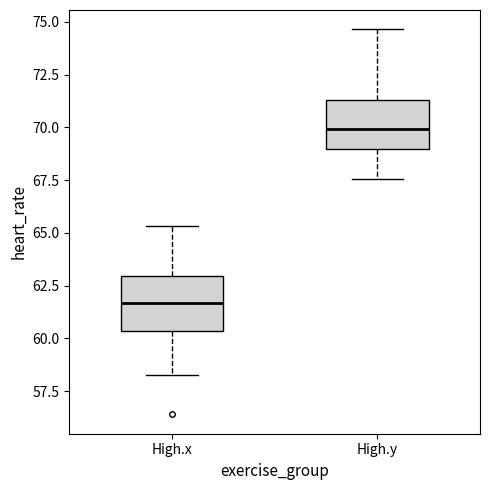

Reading left to right, transcribe this box plot: for each box, give where its median line is, the range the box spans, and where its two whiskers end, as read against the y-axis. The values are not printed on the chart, so give them approximately, as read against the axis.

High.x: median 61.5, box 60.5 to 63.0, whiskers 58.5 to 65.5
High.y: median 70.0, box 69.0 to 71.5, whiskers 67.5 to 74.5